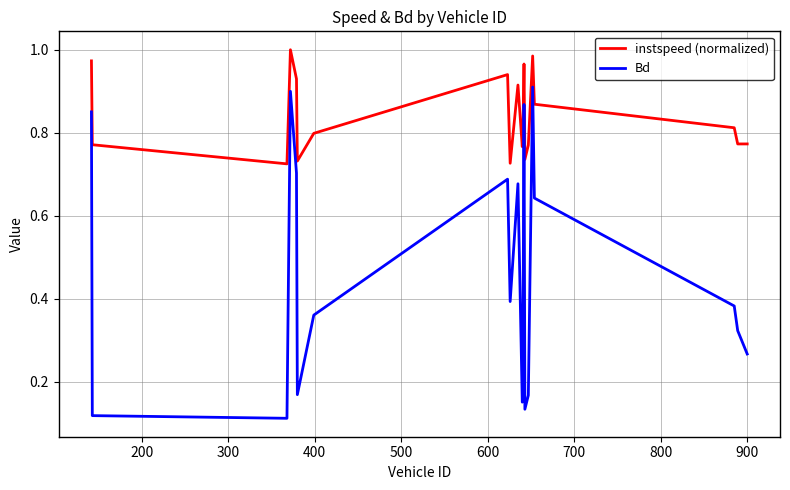

True or false: Bd and instspeed (normalized) intersect in this chart.

False